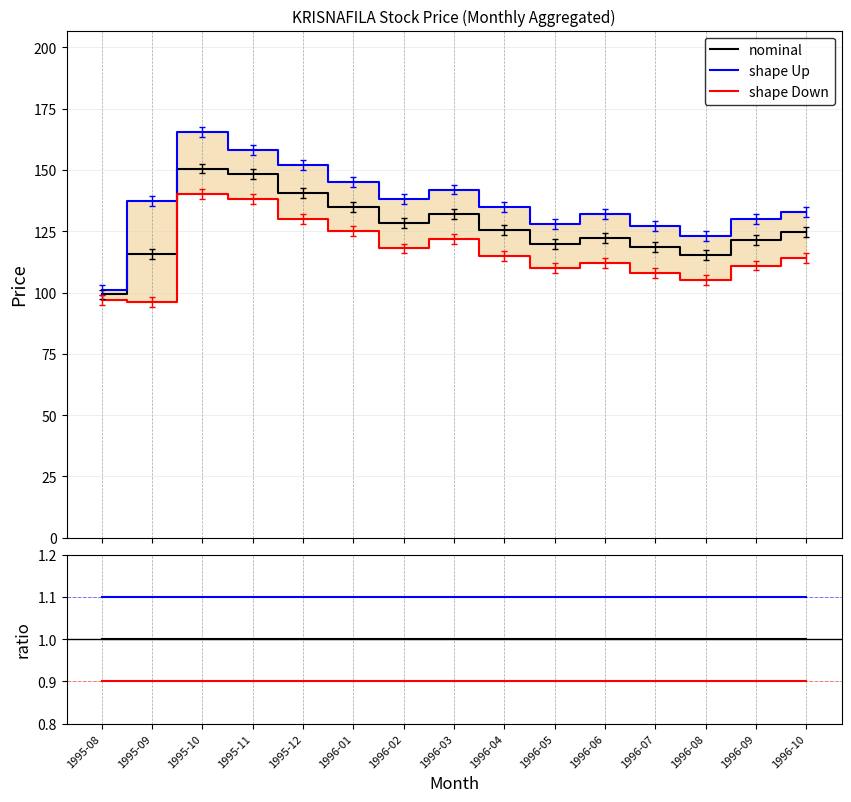

True or false: nominal and shape Down cross at least once.

False